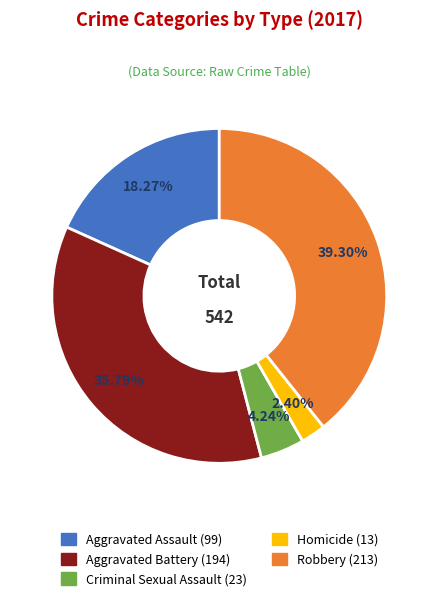

Approximately how many times larger is the value at Criminal Sexual Assault compared to Aggravated Battery?

0.1